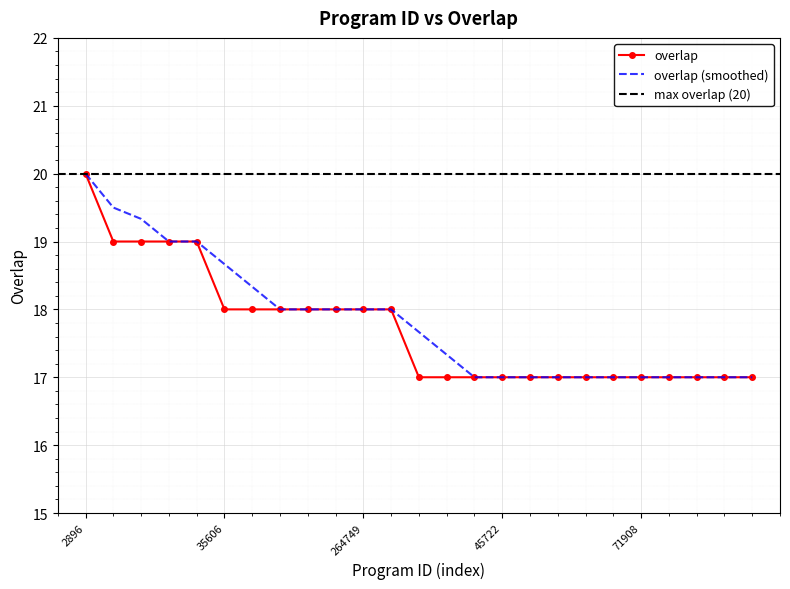

List the labels in order of value, largest first.

2896, 135390, 206532, 241205, 351702, 35606, 130651, 159972, 175672, 246459, 264749, 294702, 7317, 20545, 25277, 45722, 45723, 49656, 49720, 69470, 71908, 72641, 81490, 90470, 91814